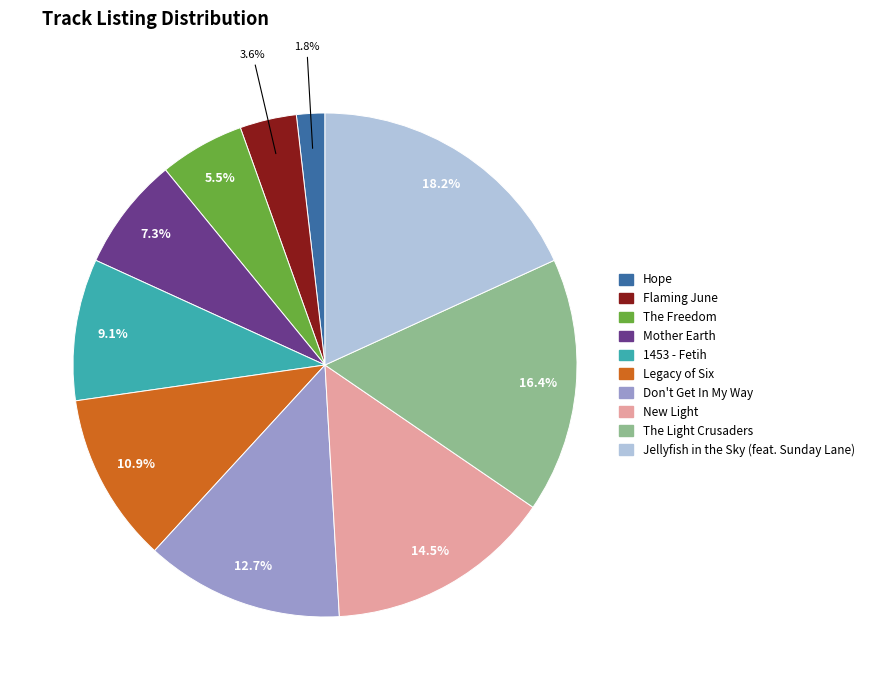

Which slice is the largest?

Jellyfish in the Sky (feat. Sunday Lane)